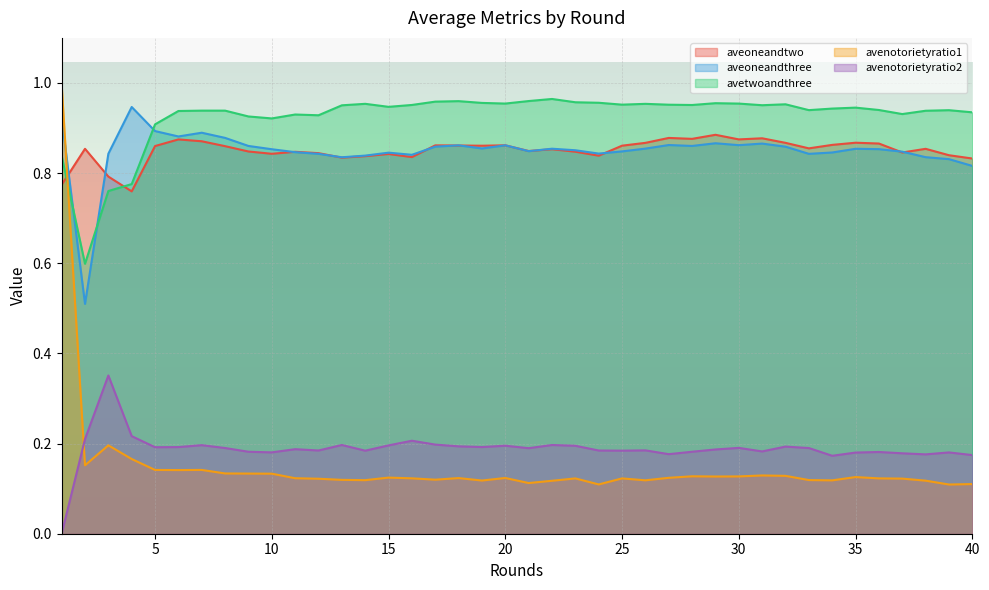

Where is the first local maximum for aveoneandtwo?

2